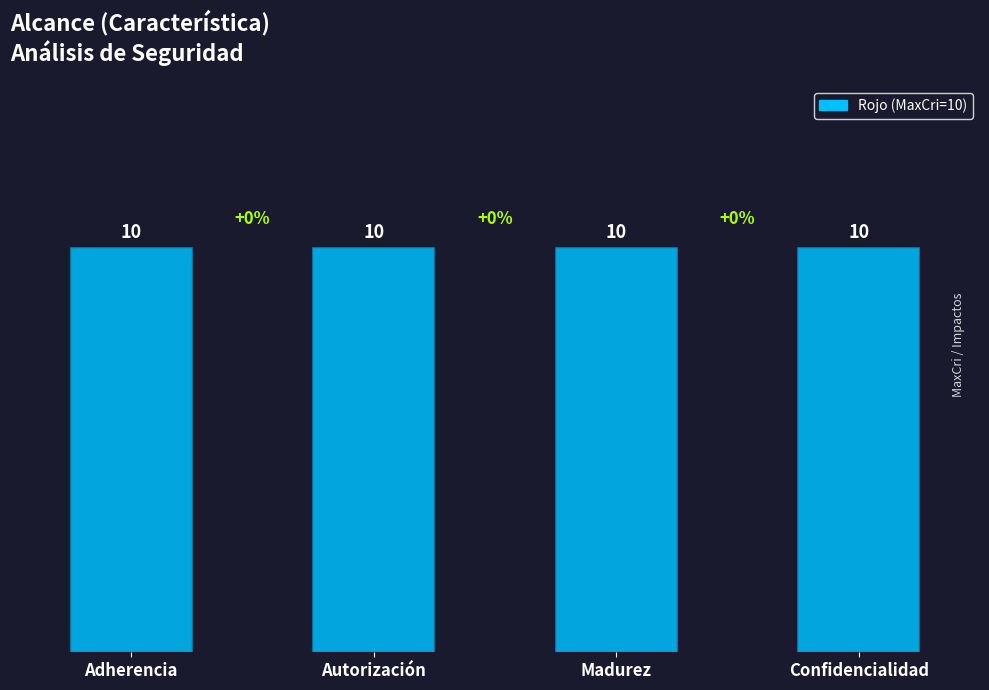

What is the sum of all Rojo values?

40